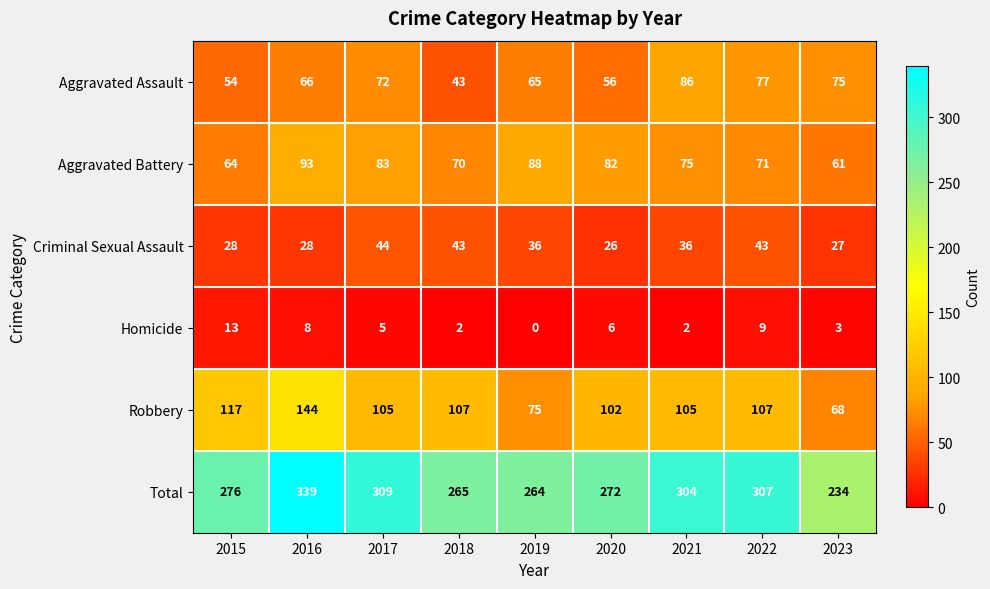

At how many categories does at least one series exceed 329?

1